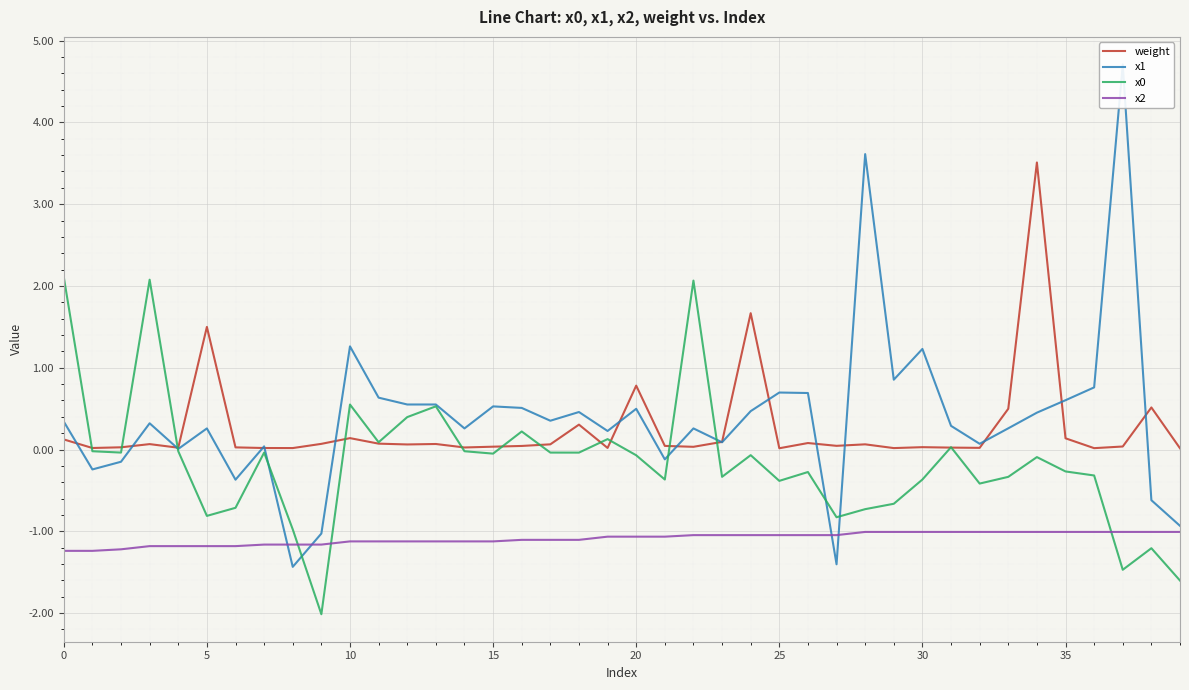

True or false: x2 and x0 cross at least once.

True